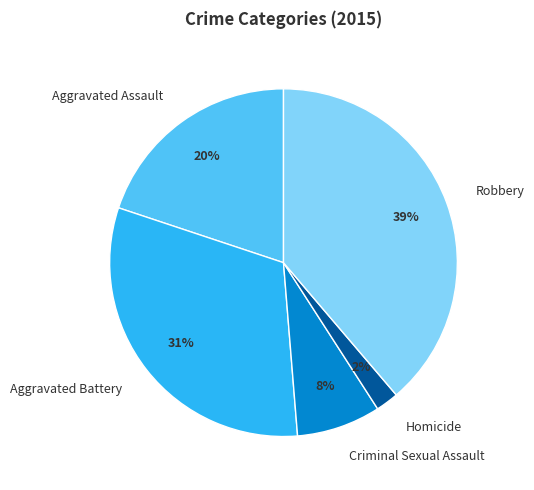

Which category has the smallest portion of the pie?

Homicide